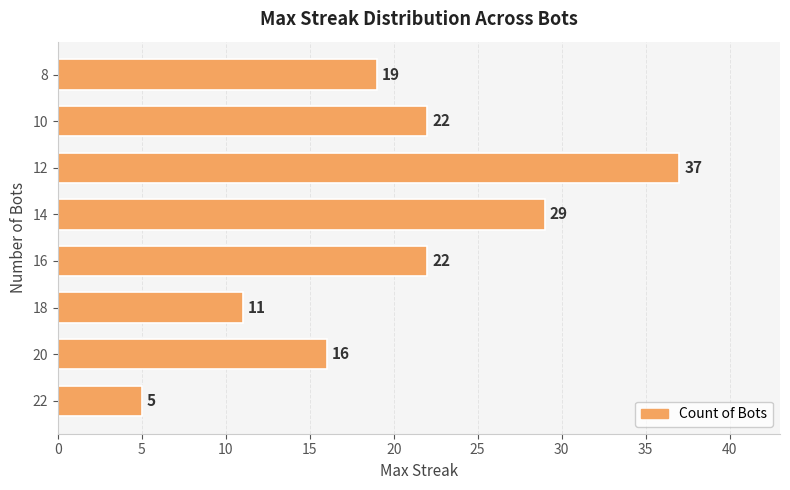

How many data points does each series have?

8